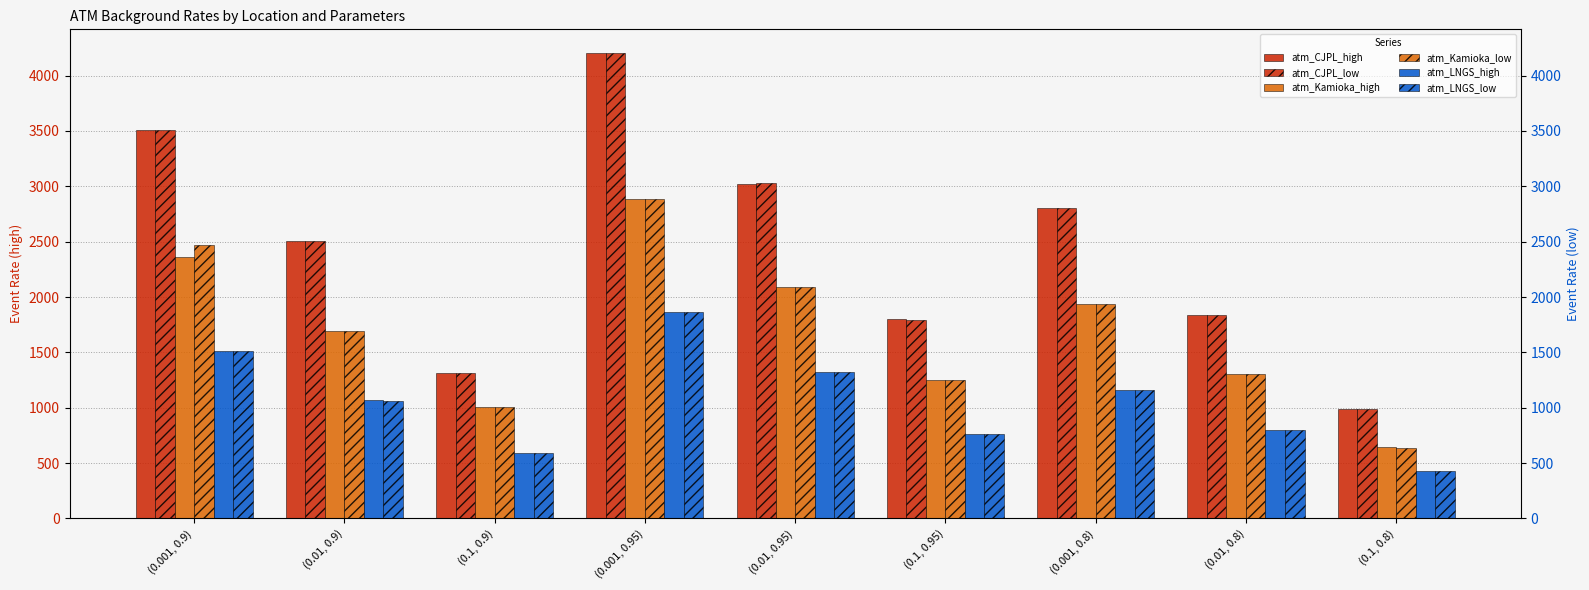

Read the atm_CJPL_high value at (0.01, 0.95).

3025.0